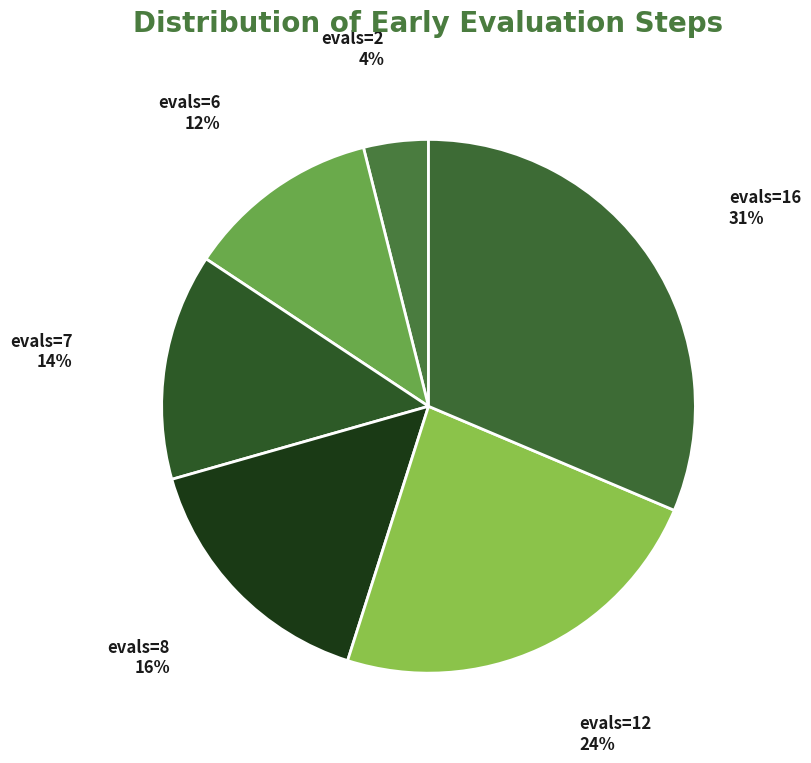

What is the ratio of the value at evals=7 to the value at evals=12?

0.6